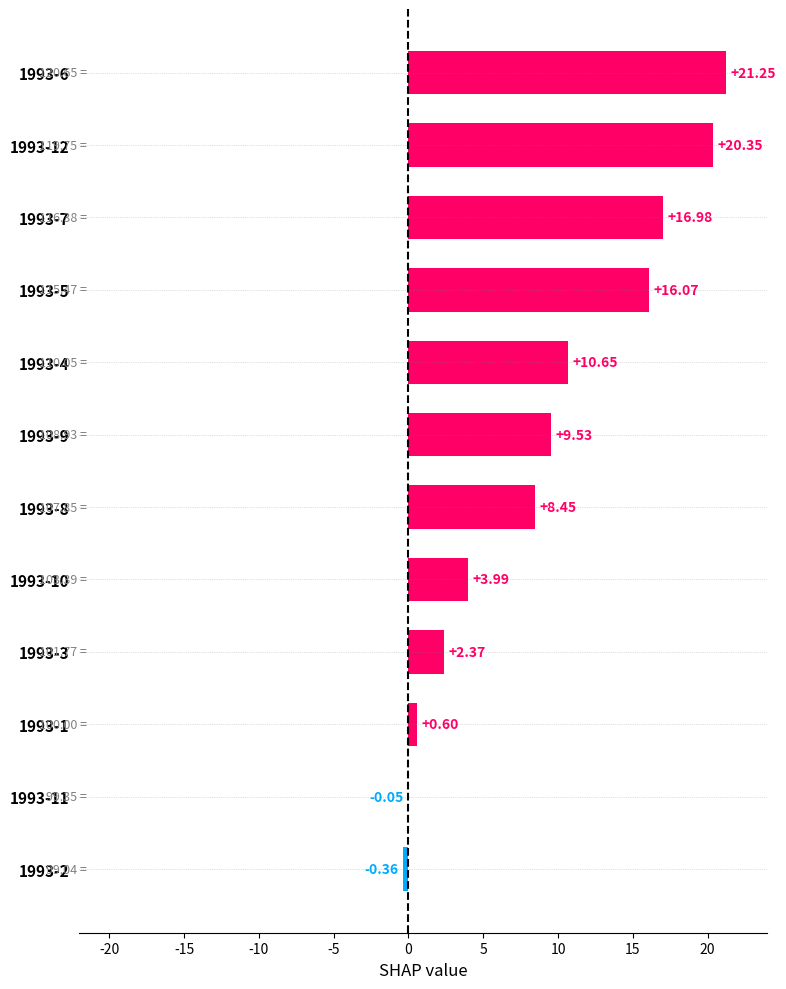

What is the sum of the values at 1993-4 and 1993-9?

20.2